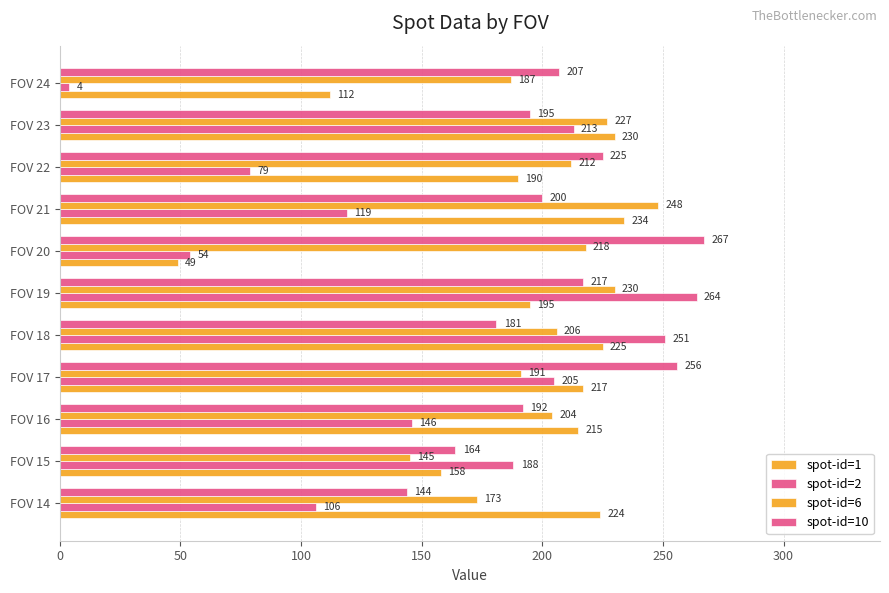

What is the label of the 1st bar from the right?

10